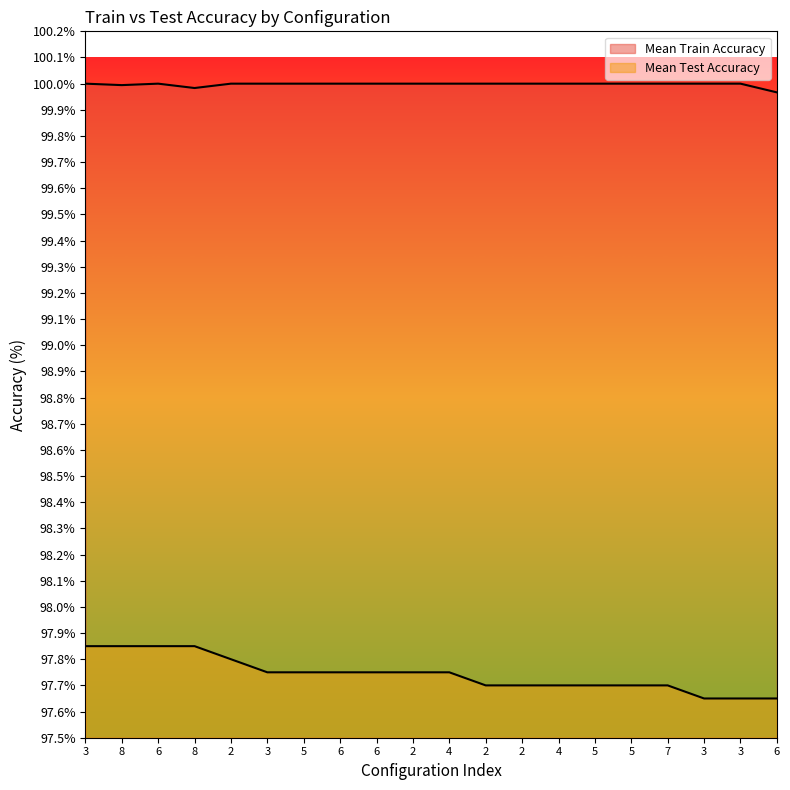

List the labels in order of Mean Test Accuracy value, smallest first.

3, 3, 6, 2, 2, 4, 5, 5, 7, 3, 5, 6, 6, 2, 4, 2, 3, 8, 6, 8